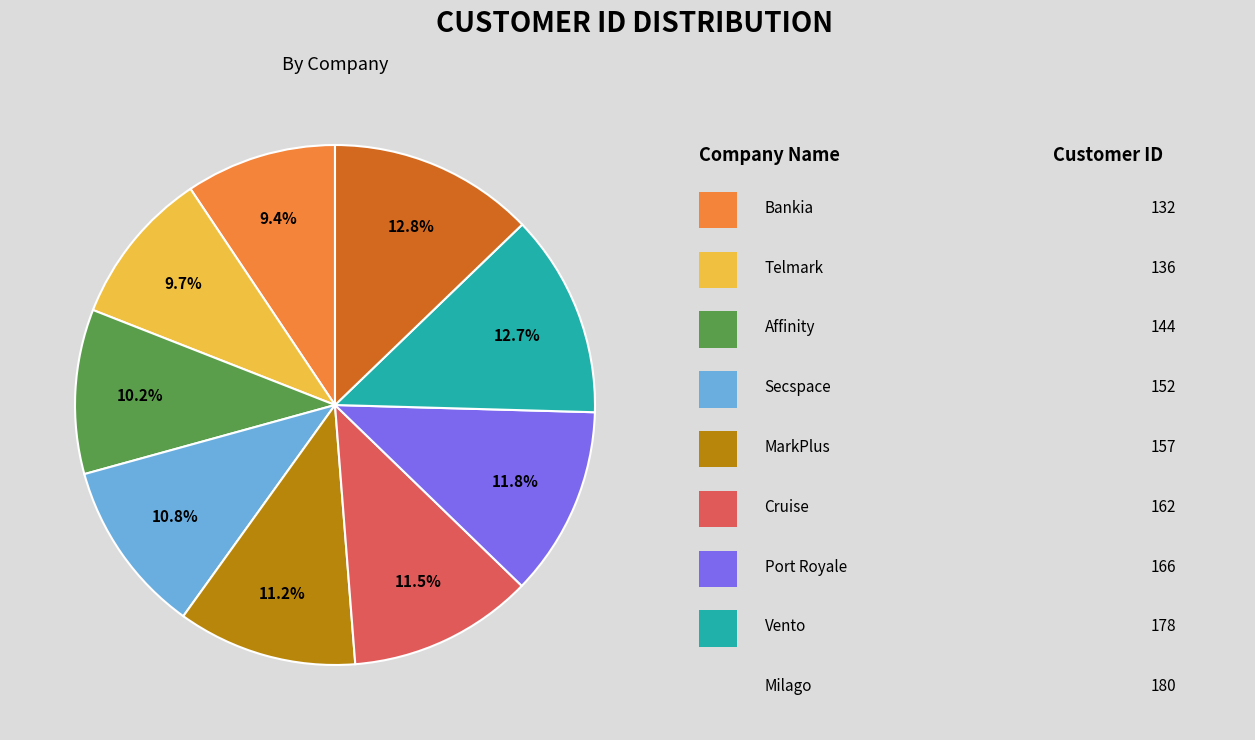

Is there a majority slice in this chart?

No